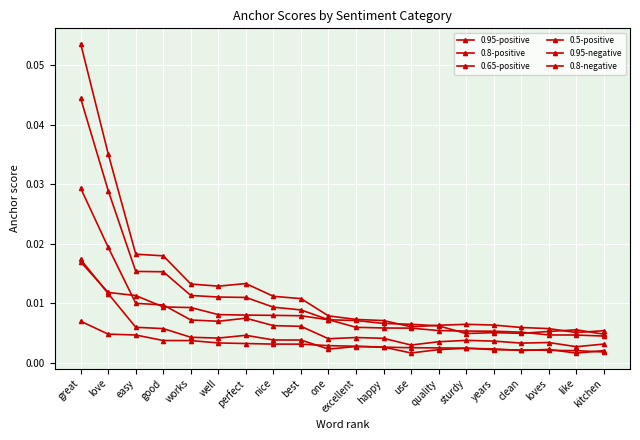

What is the label of the 10th point from the right?

excellent